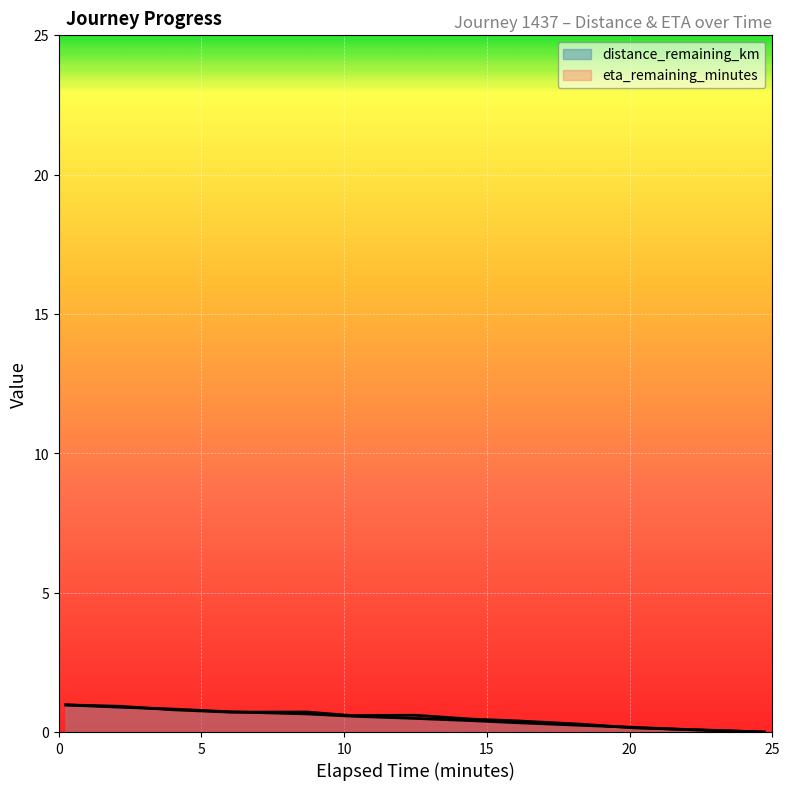

Which series changed the most between 2.14 and 20.2?

eta_remaining_minutes